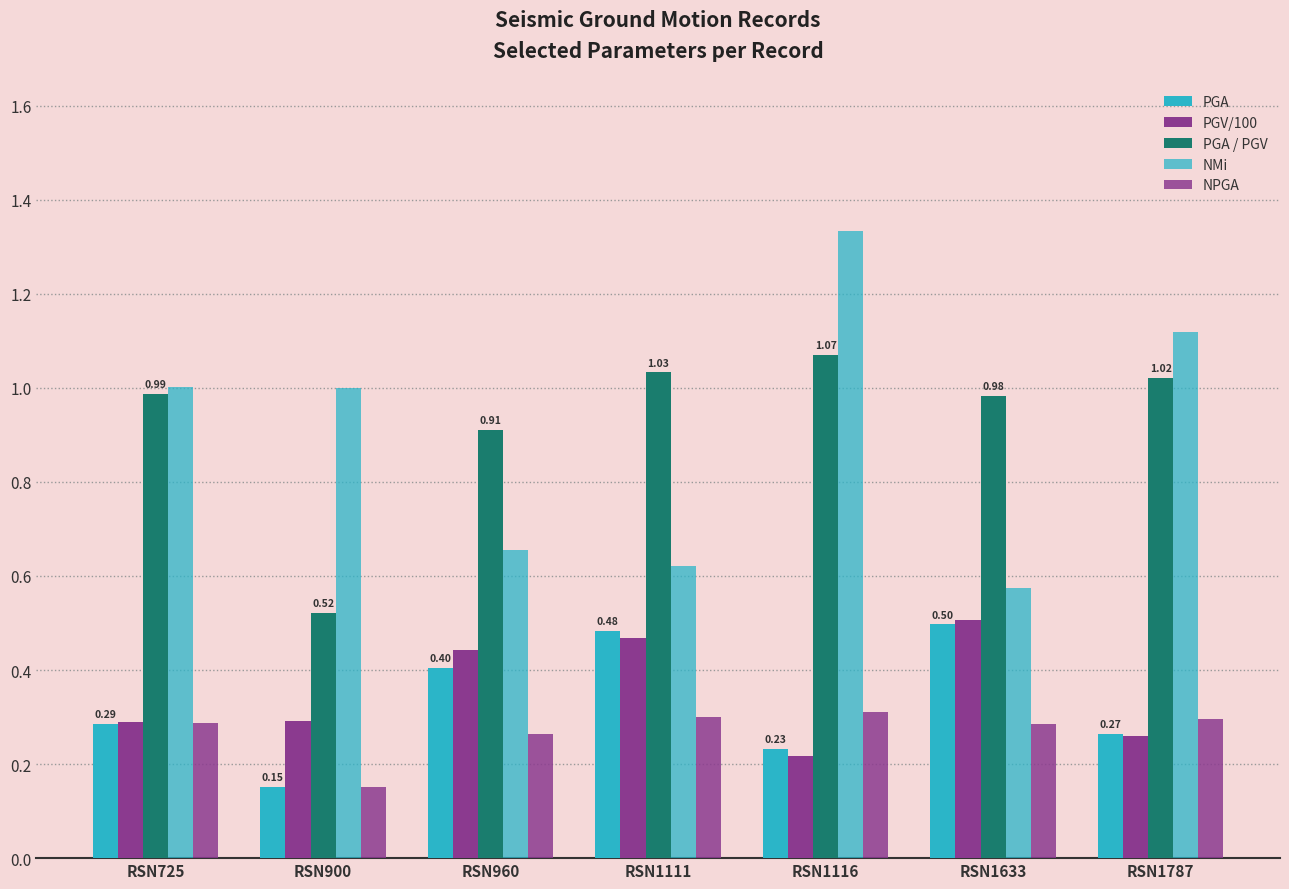

The value of PGV/100 at RSN960 is 0.4. True or false?

True